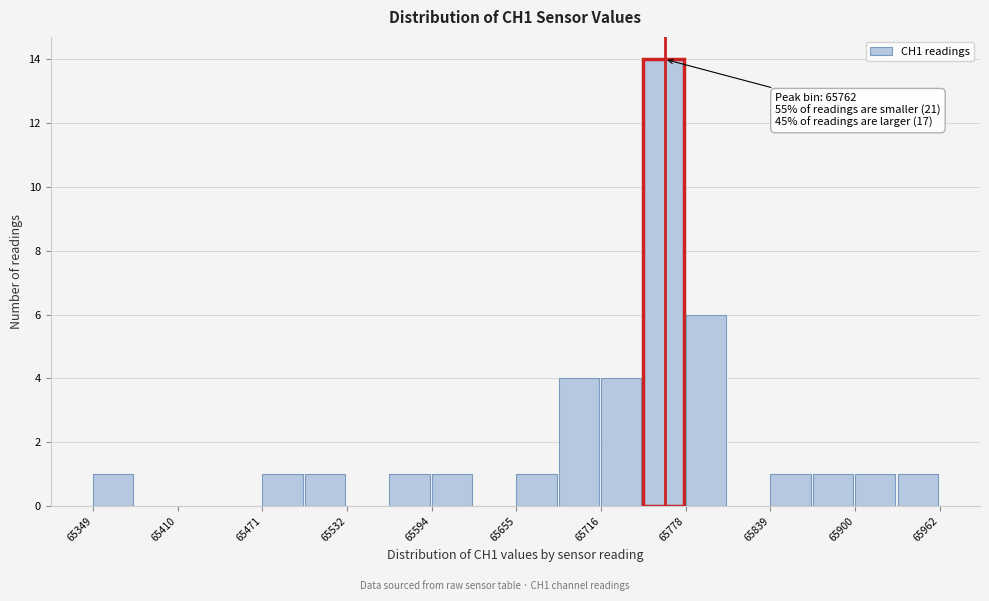

Read against the x-axis, roughly where is the centre of the tallest bar?

65760